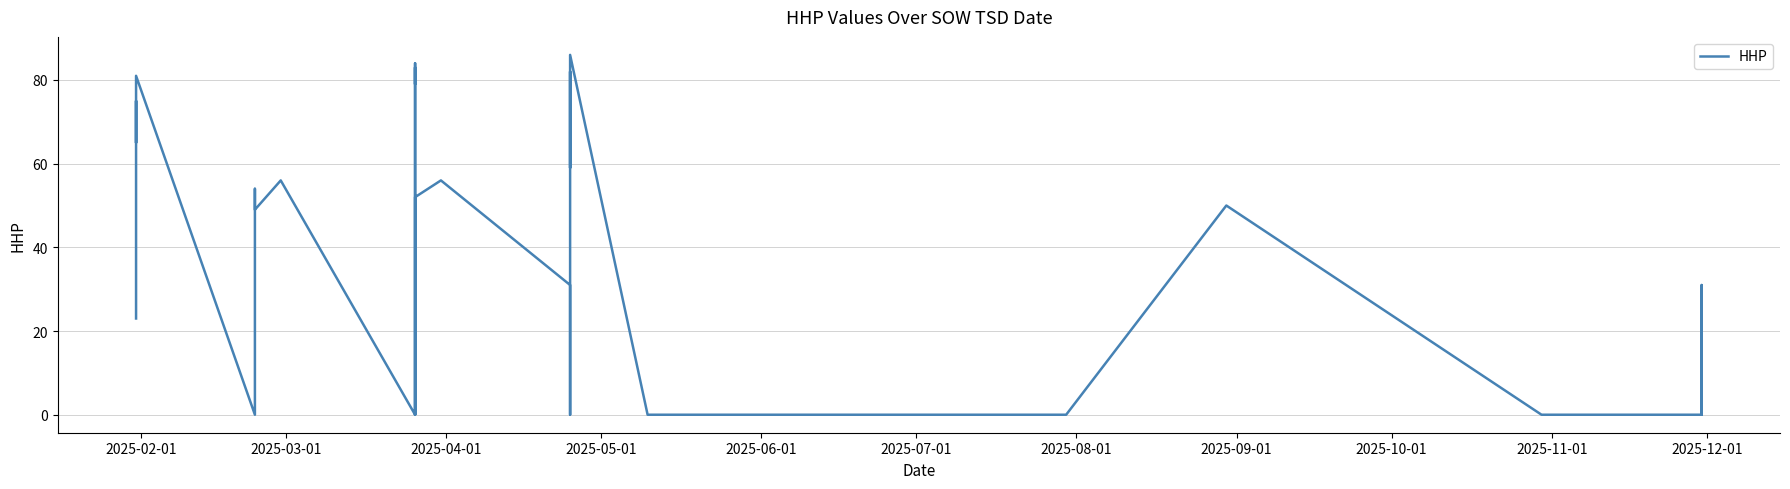

Is this an area chart (filled region under the line)?

No